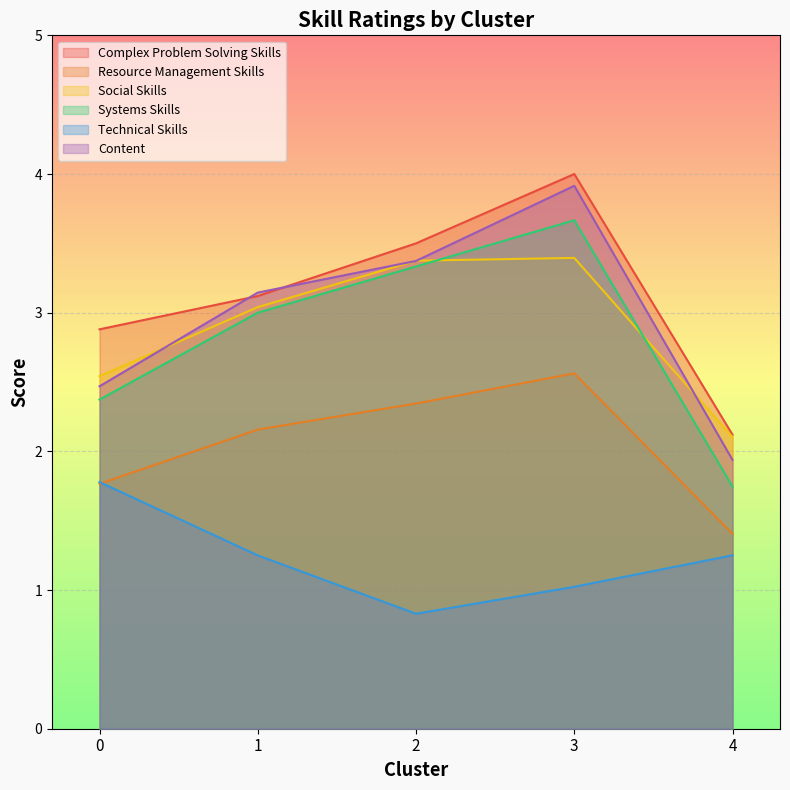

Count the number of data series in this chart.

6